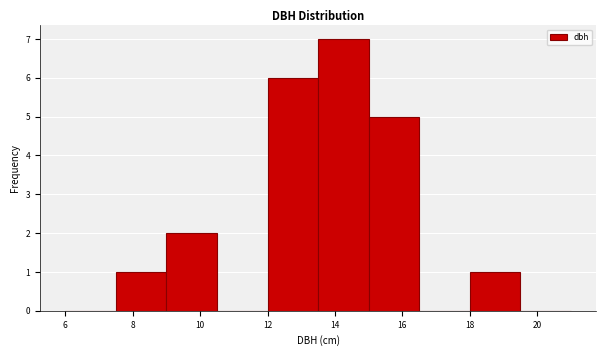

Reading left to right, list every bar in this chart as the range it spans on the x-axis followed by its height. Neither the bar edges nor the heights are printed on the chart, so give them approximately, as read against the axes.

6.0 to 7.5: 0
7.5 to 9.0: 1
9.0 to 10.5: 2
10.5 to 12.0: 0
12.0 to 13.5: 6
13.5 to 15.0: 7
15.0 to 16.5: 5
16.5 to 18.0: 0
18.0 to 19.5: 1
19.5 to 21.0: 0